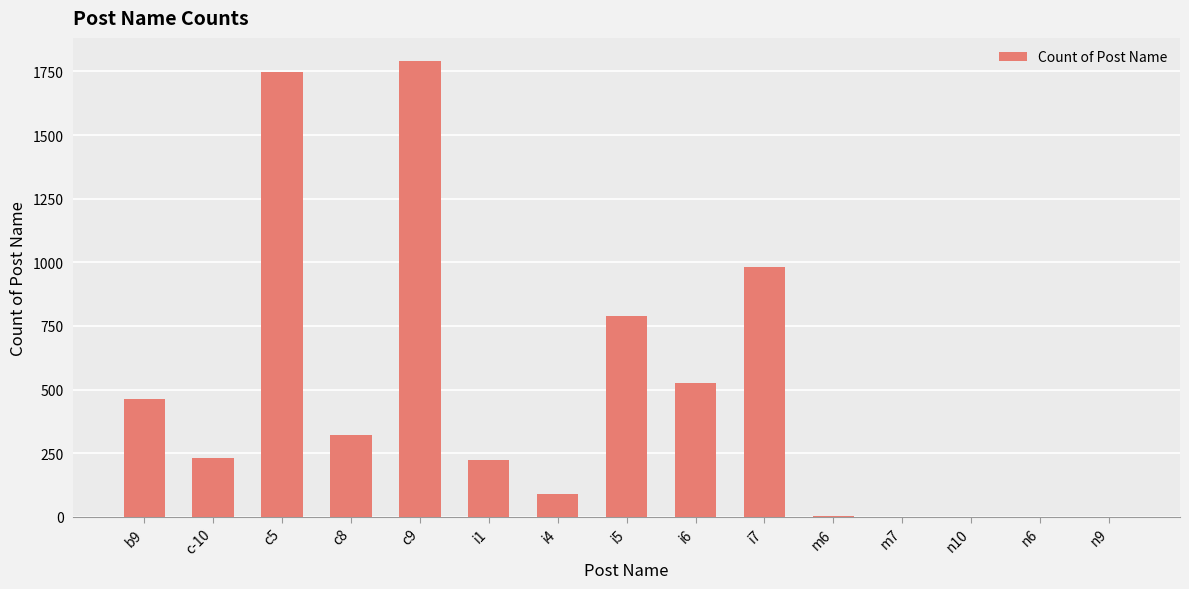

What is the greatest value displayed?

1792